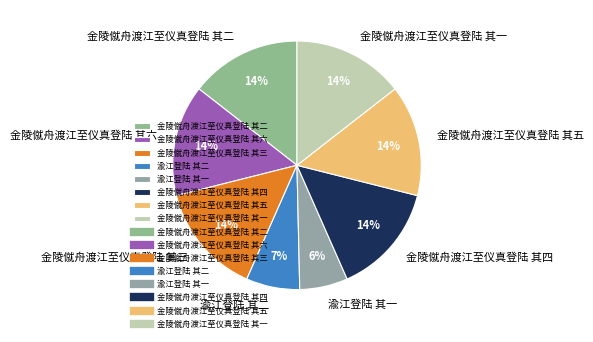

Do 金陵僦舟渡江至仪真登陆 其六 and 渝江登陆 其二 together represent more than half of the pie?

No